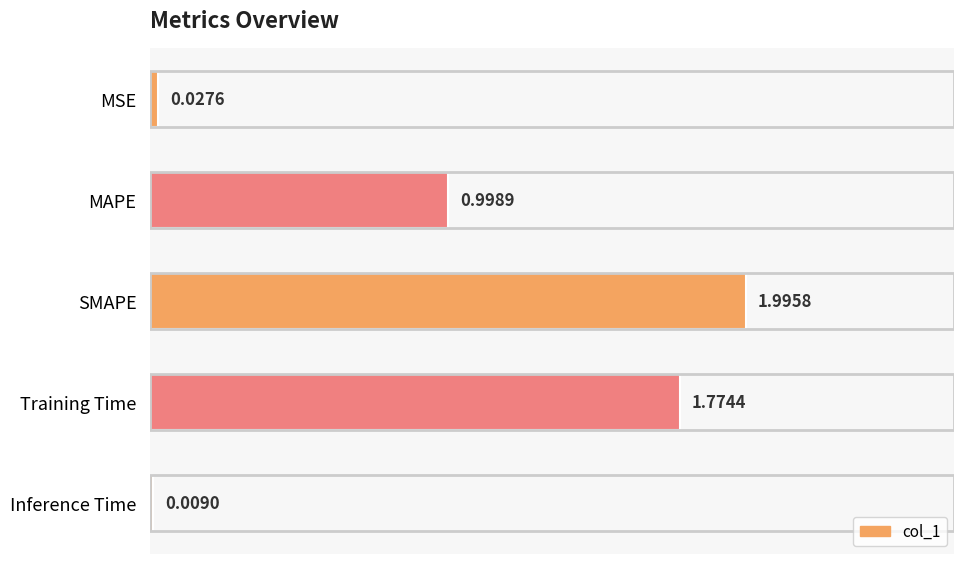

Approximately how many times larger is the value at Training Time compared to SMAPE?

0.9